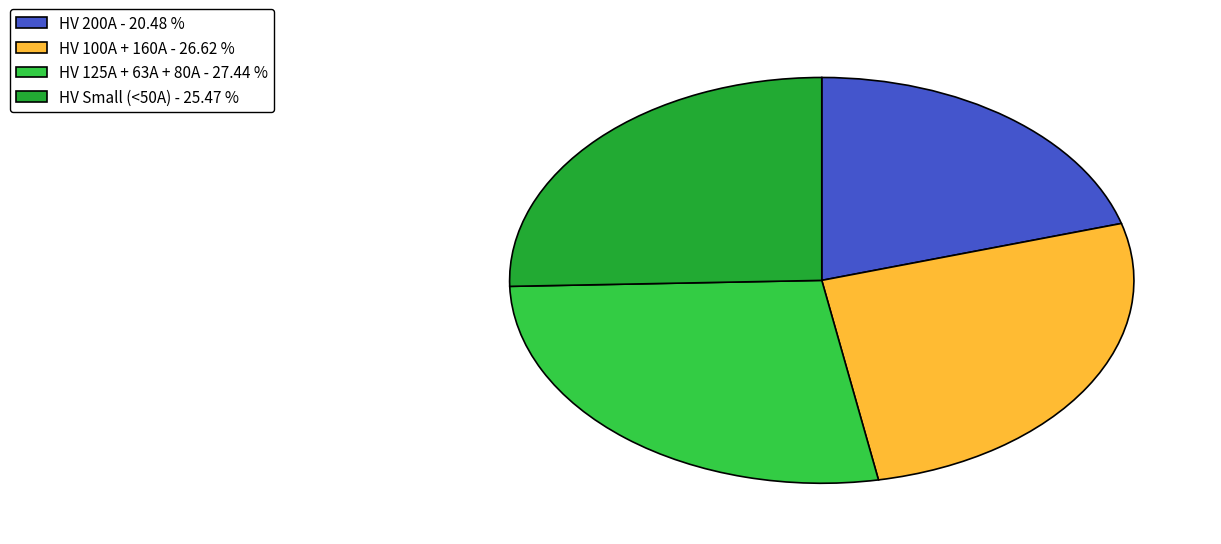

How many slices are in this pie chart?

4